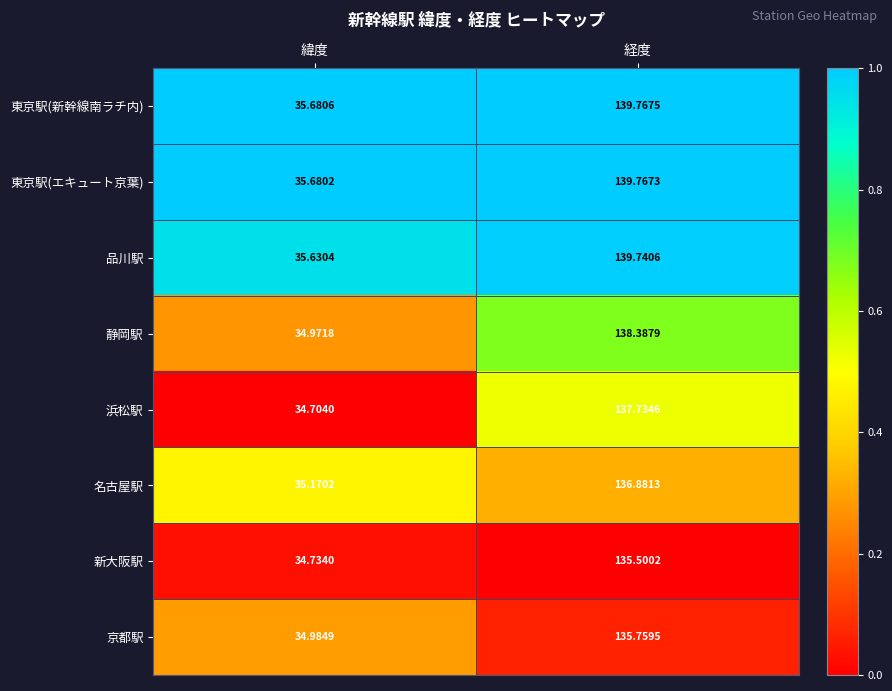

Where does the 品川駅 series first go above 139?

経度